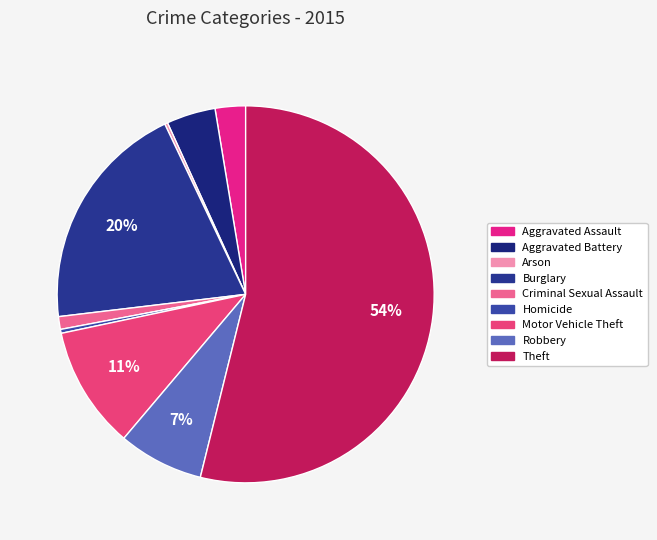

Which category has the smallest portion of the pie?

Arson